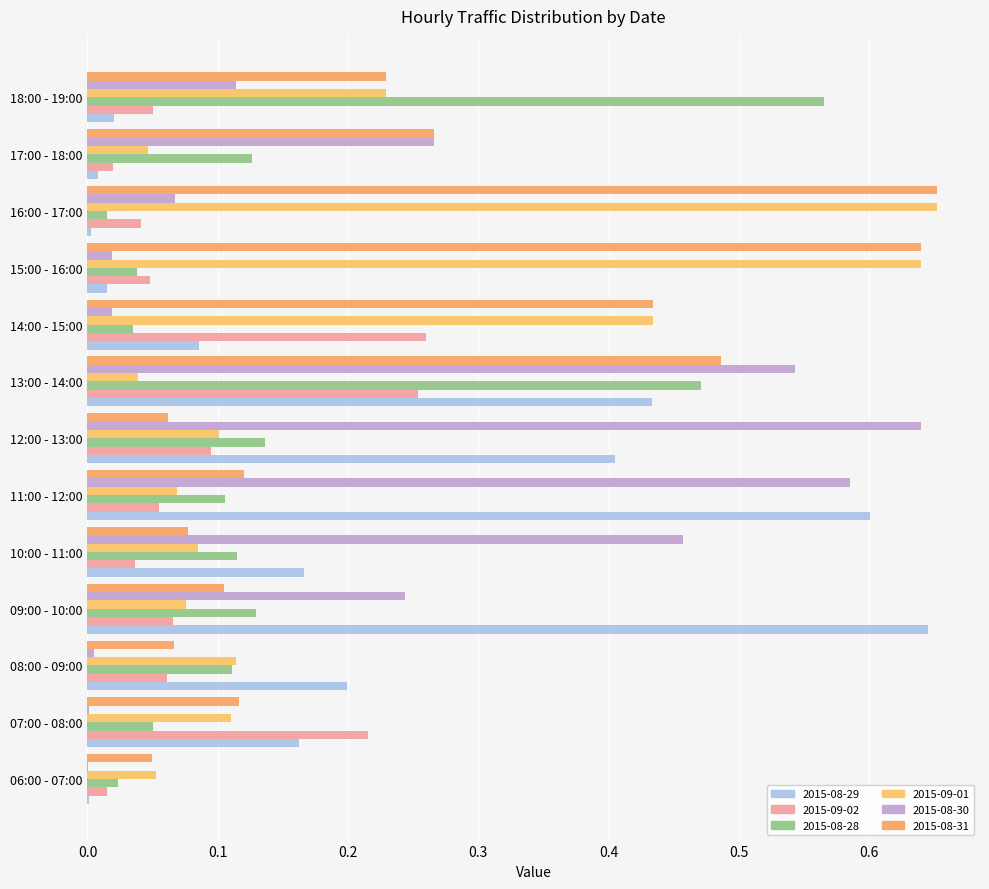

Read the 2015-09-02 value at 09:00 - 10:00.

0.1